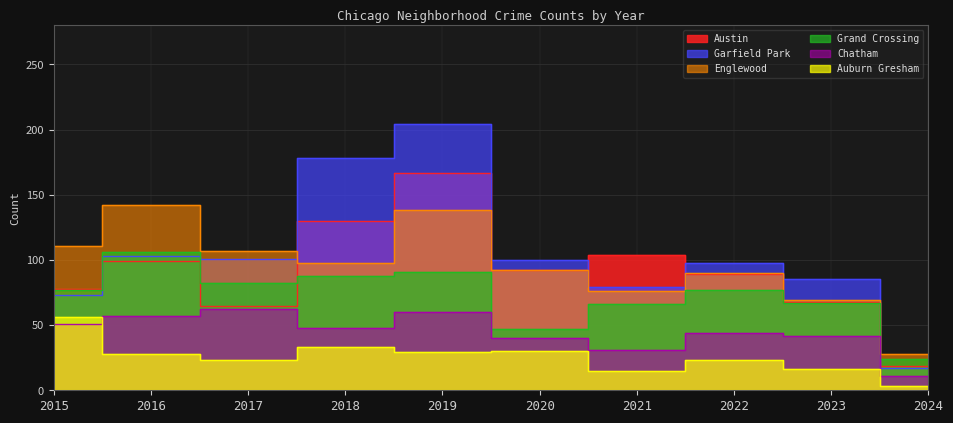

True or false: Auburn Gresham has a value of 15 at 2021.

True